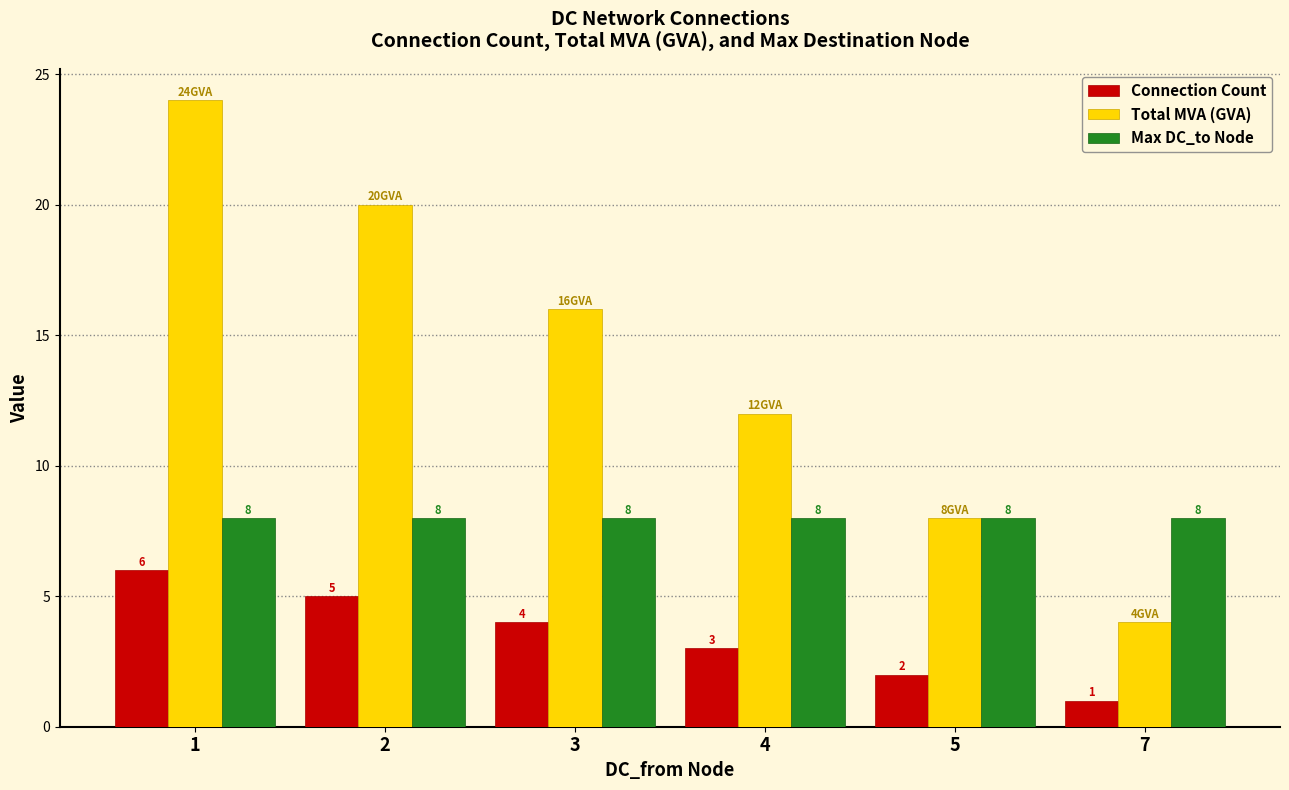

How many bars are there in each group?

3